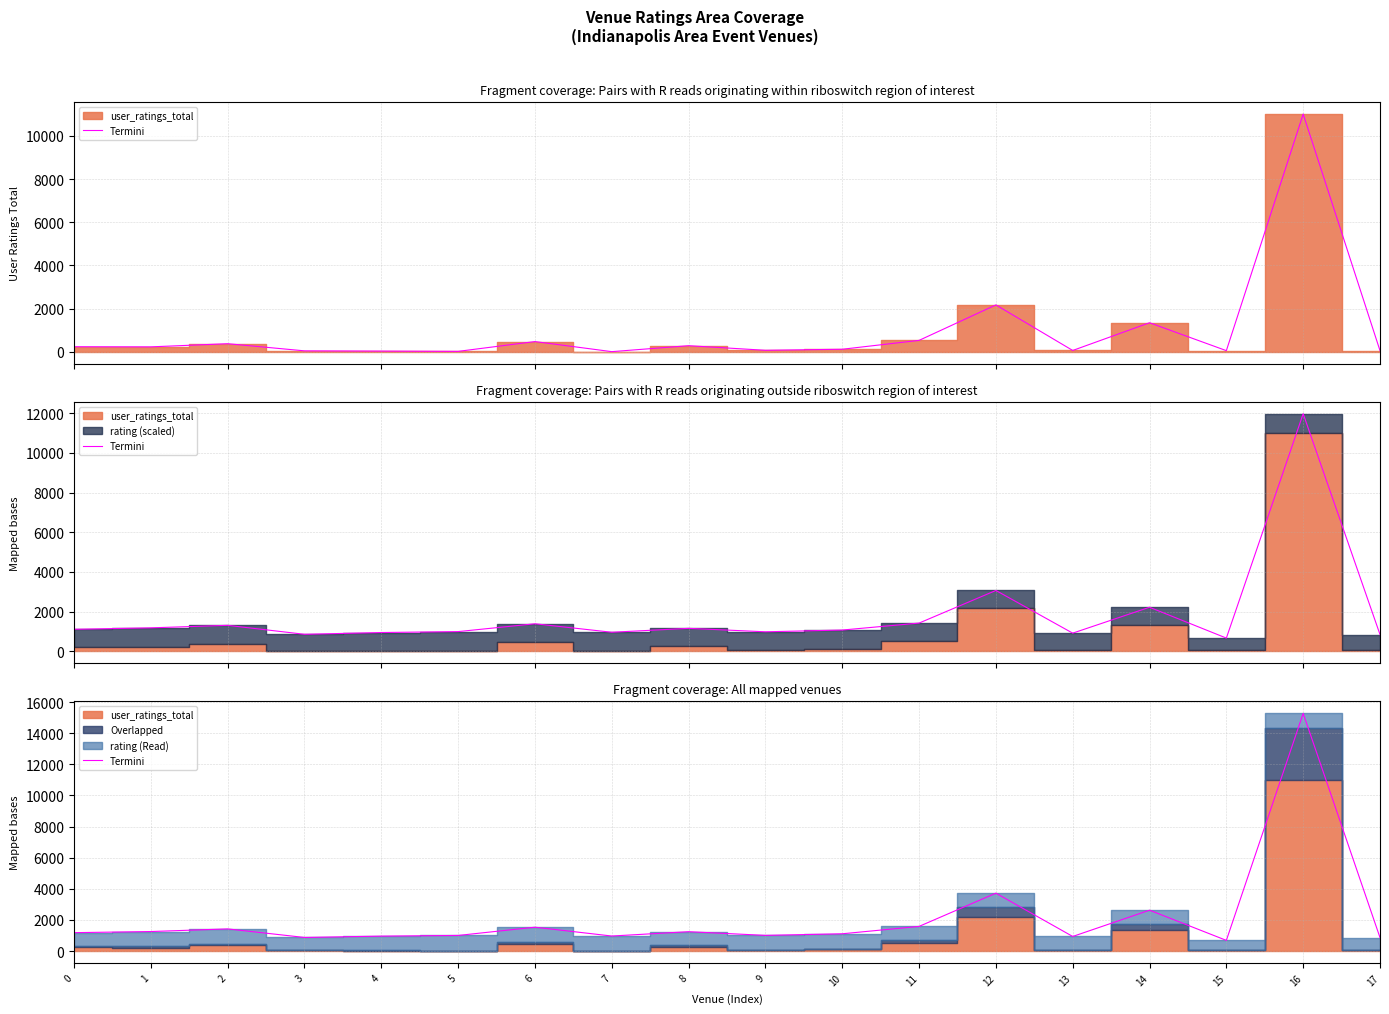

True or false: the data shows 1255.1 at 1.

True